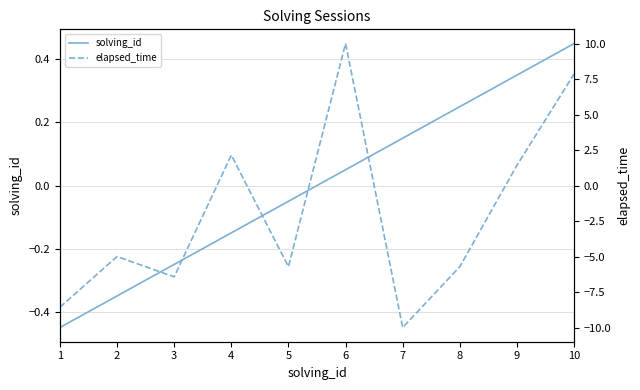

Where do solving_id and elapsed_time first cross each other?

3 and 4